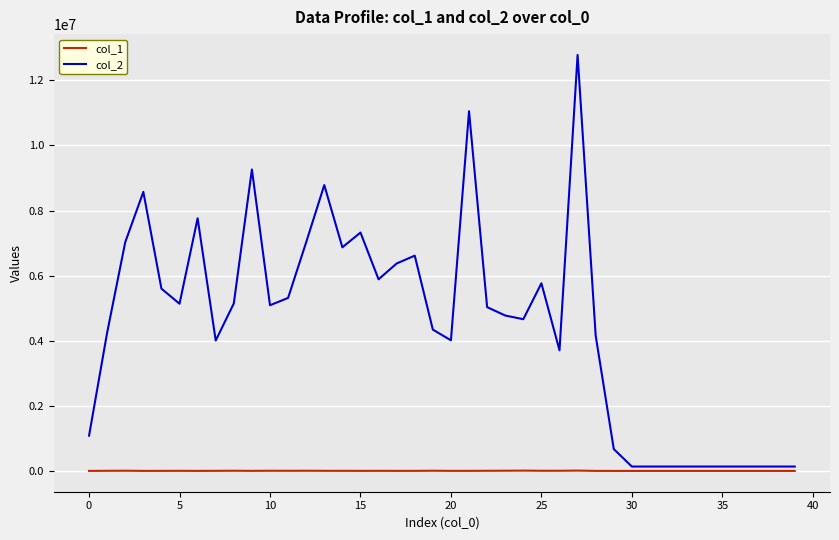

Which series has the largest range (max minus min)?

col_2